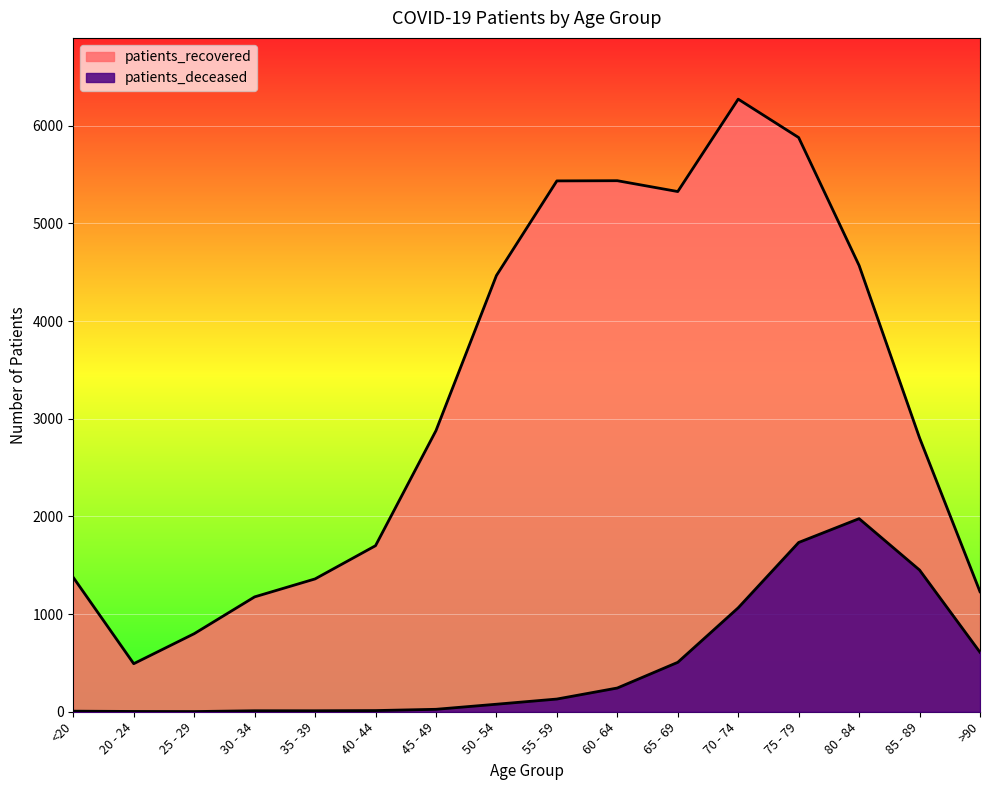

What is the highest value of the patients_deceased series?

1977